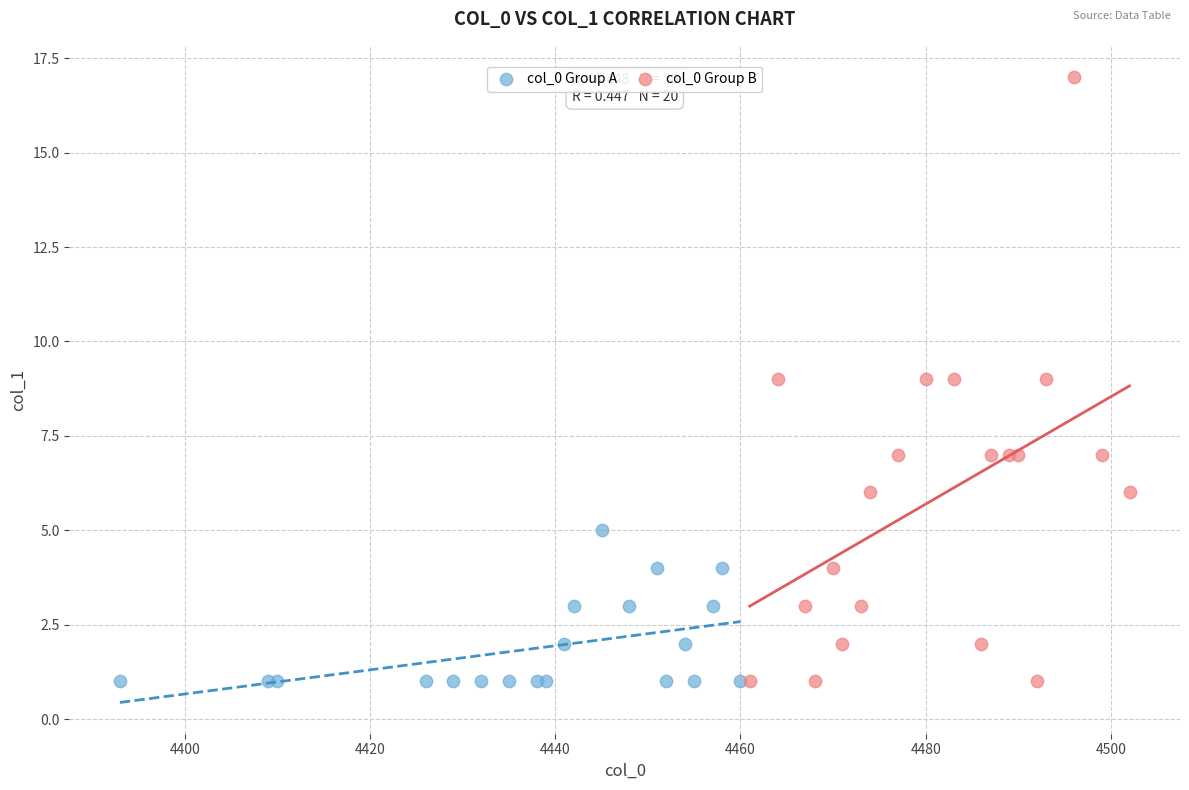

Which series reaches the maximum Y coordinate?

col_0 Group B